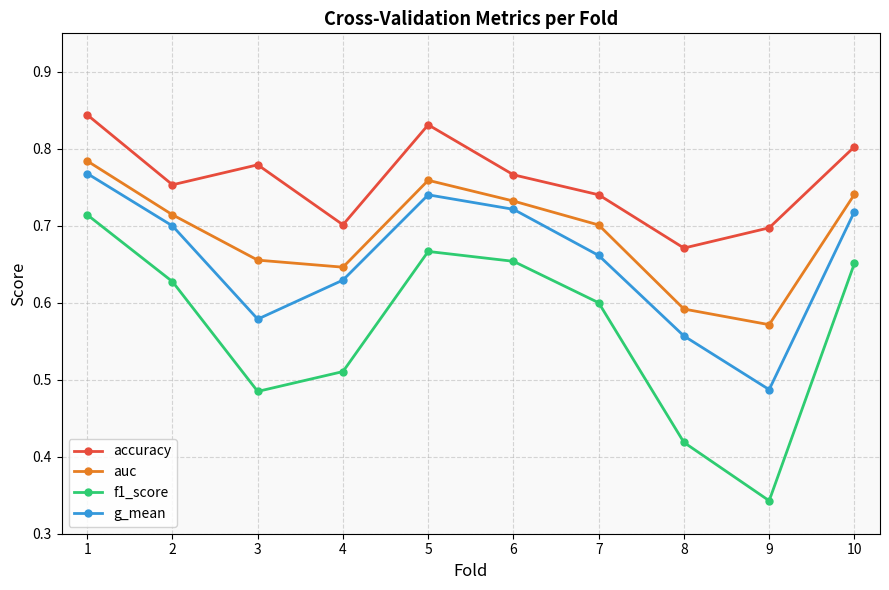

How many distinct data groups are displayed?

4